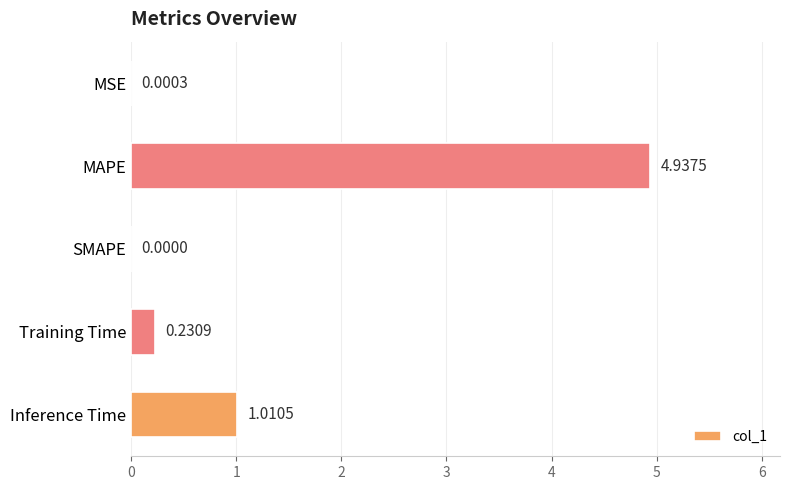

What is the change in value from MAPE to Inference Time?

-3.9